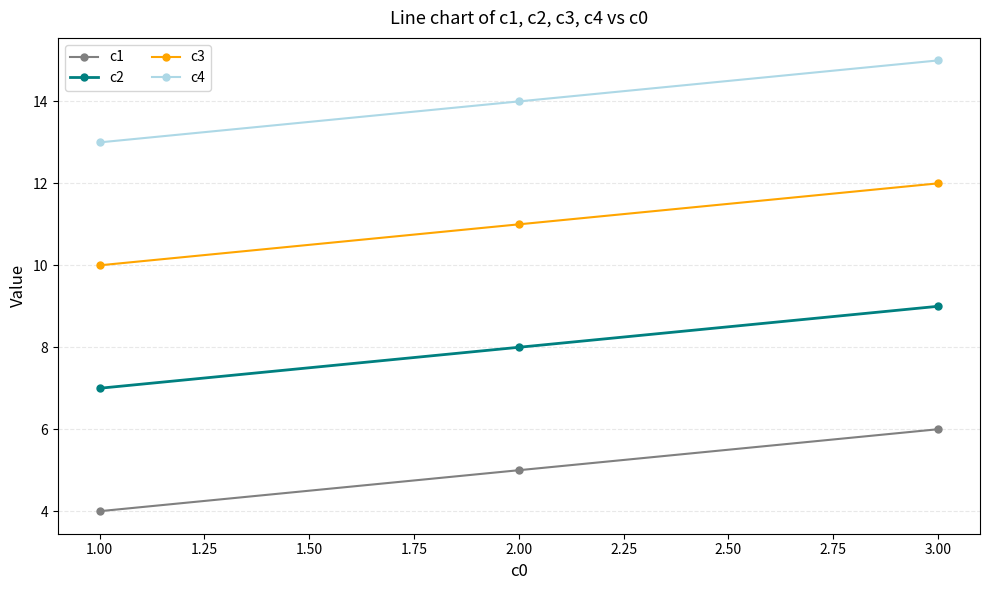

What is the approximate value of c1 at 1.00?

4